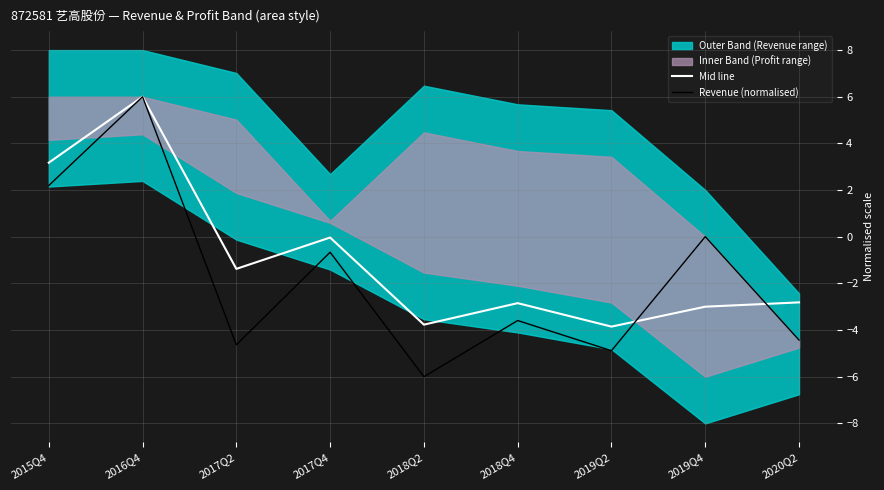

At which label is Mid line closest to 1?

2017Q4